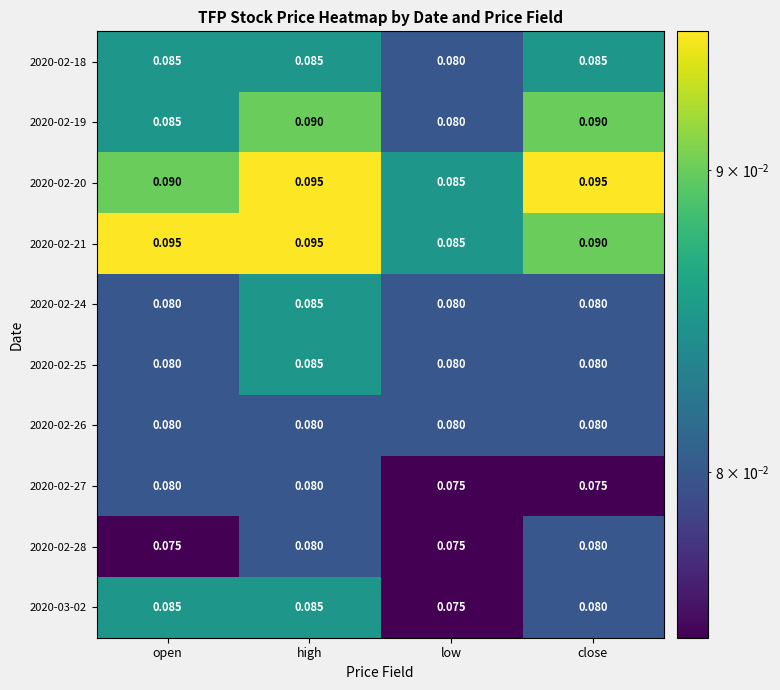

At which category is the sum across all series the highest?

high